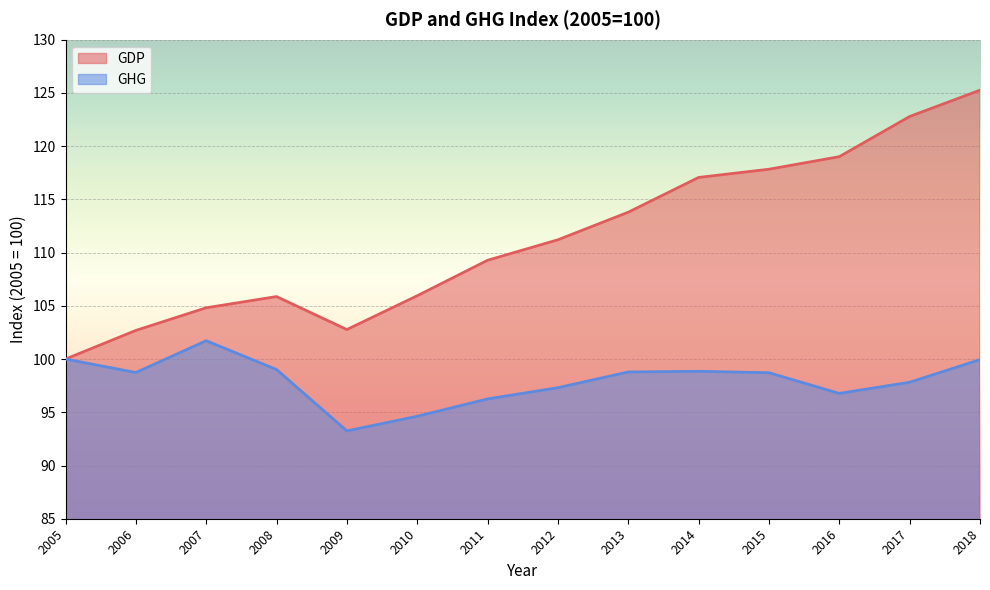

Where is the first local maximum for GHG?

2007